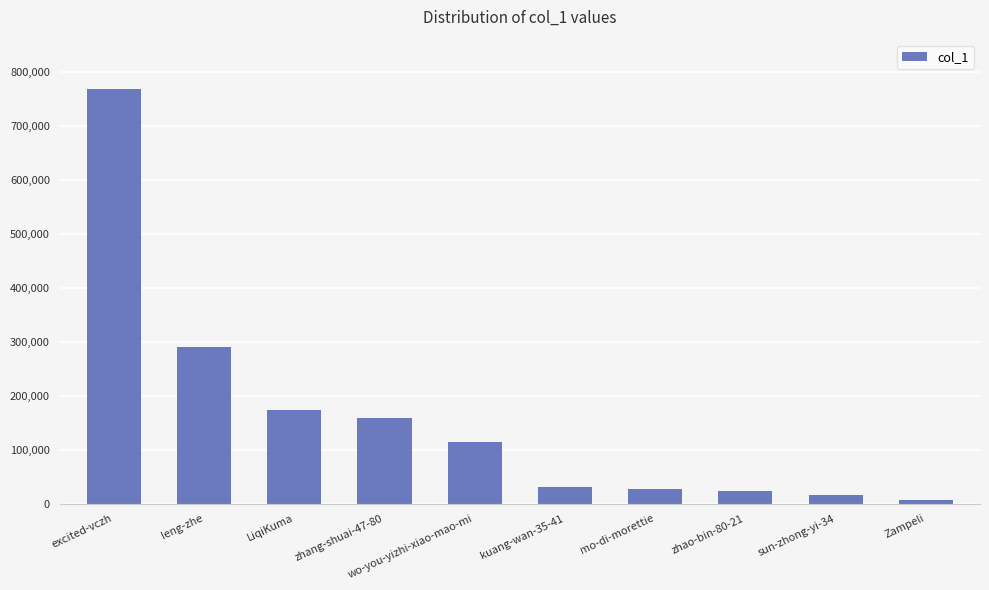

Approximately how many times larger is the value at wo-you-yizhi-xiao-mao-mi compared to Zampeli?

15.6